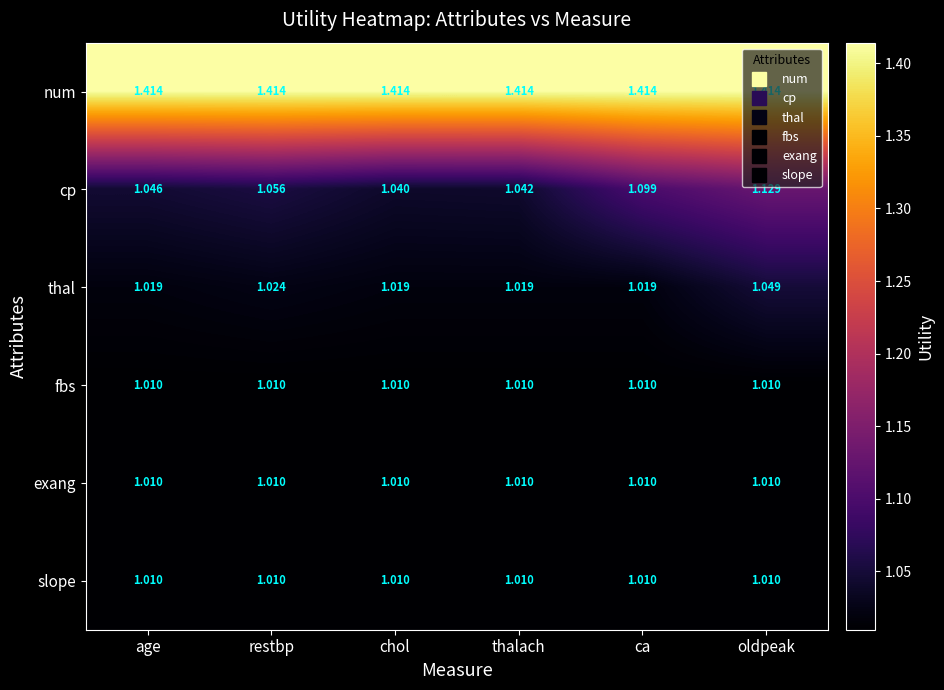

At which category is the sum across all series the highest?

oldpeak